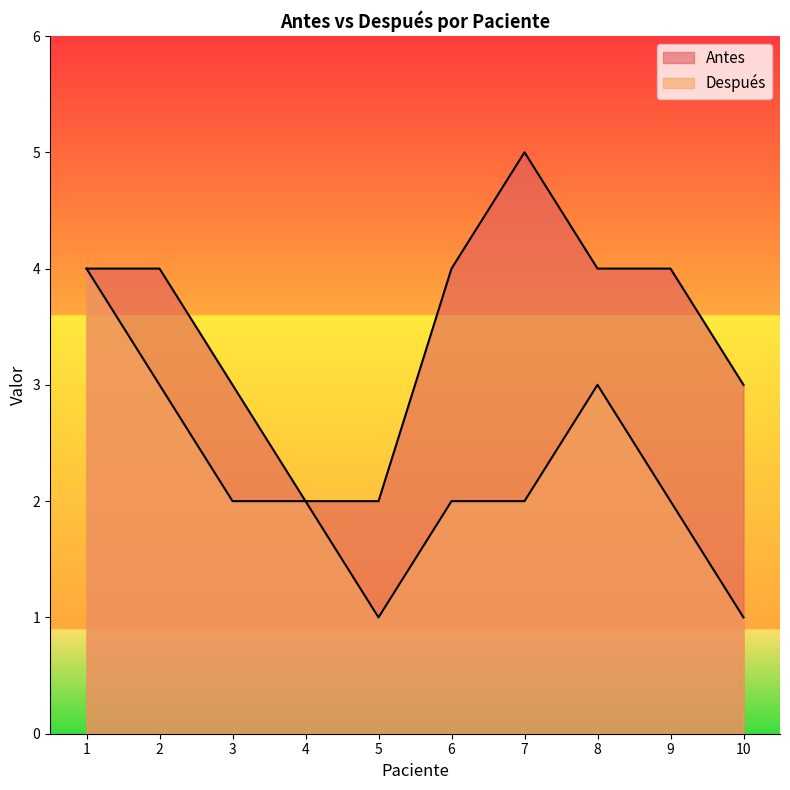

Between 3 and 6, which series saw the biggest shift?

Antes